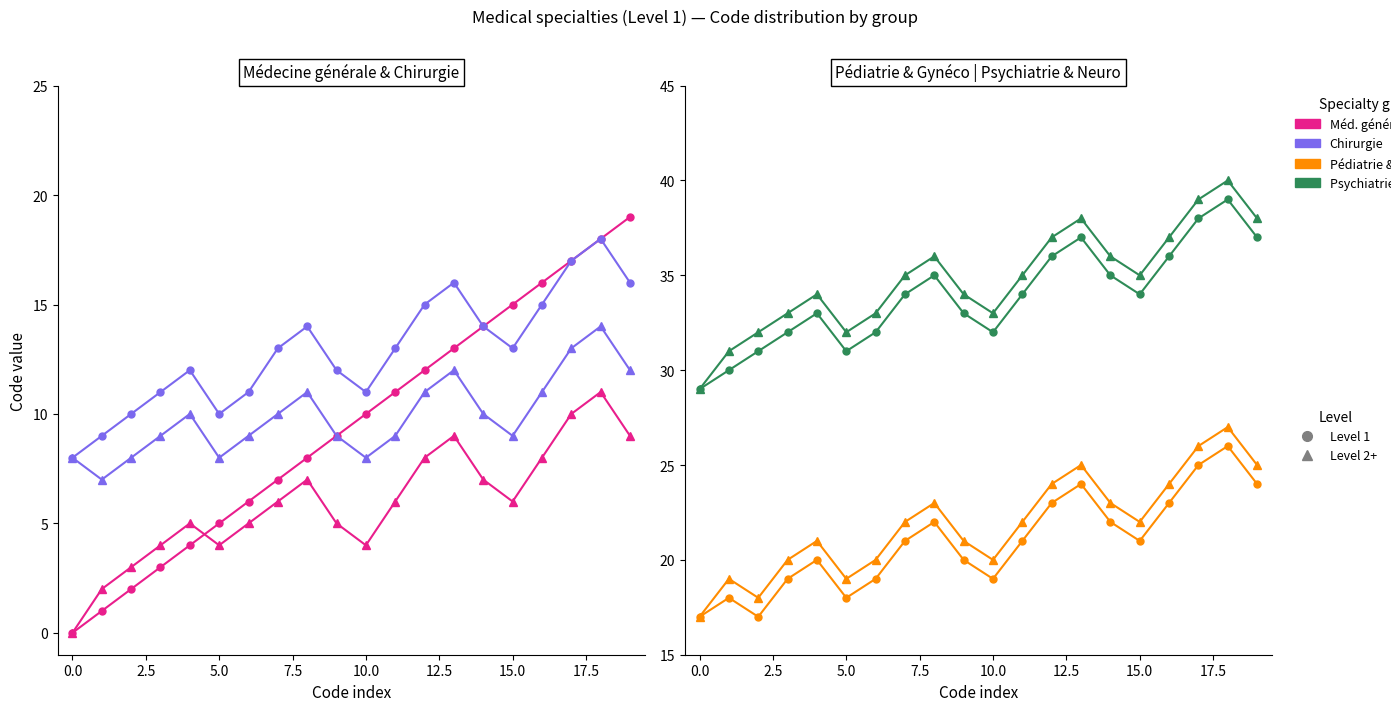

What is the difference between the maximum and minimum values in the Médecine générale series?

19